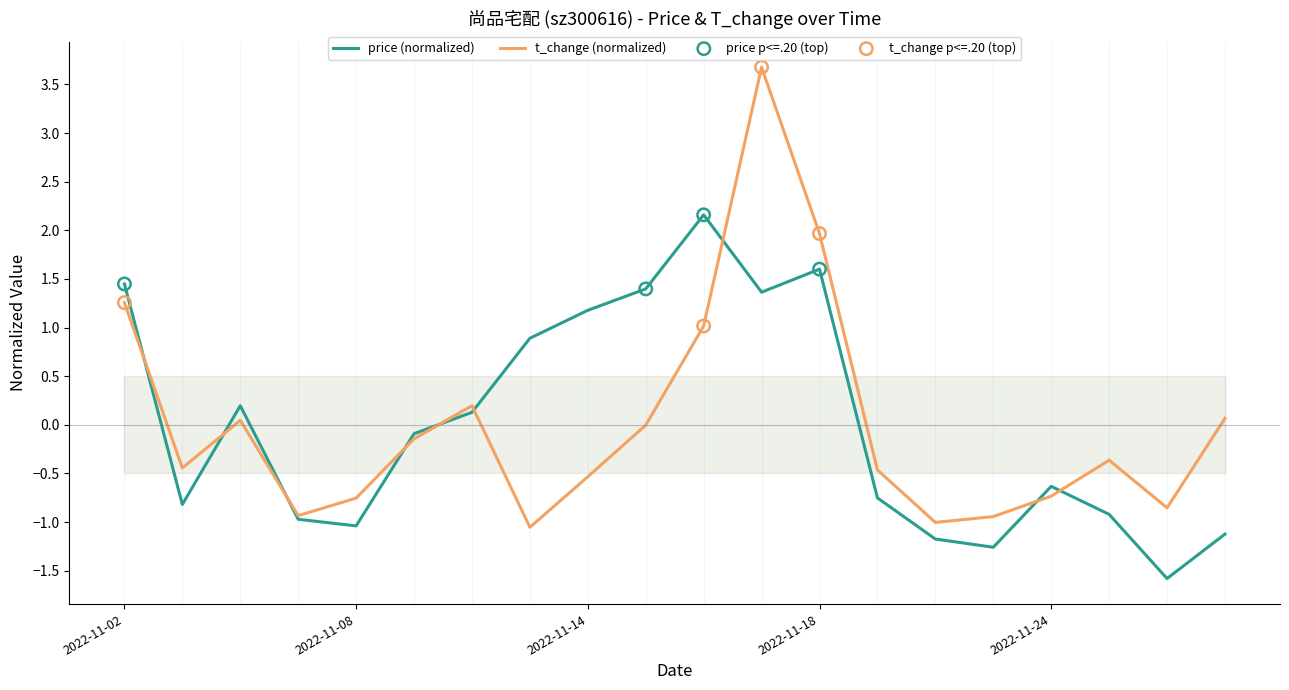

Which series has the largest total across all categories?

price